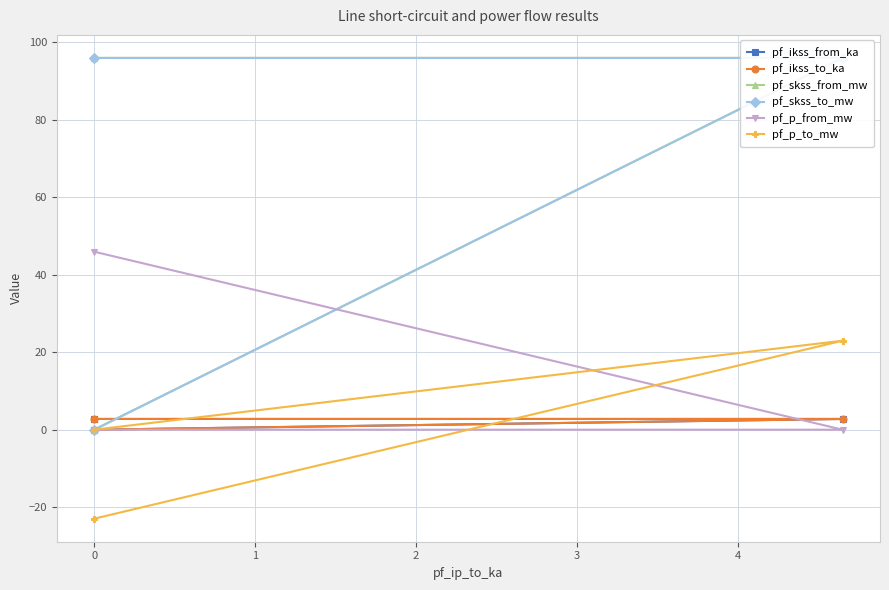

What is the average value of the pf_skss_to_mw series?

63.9